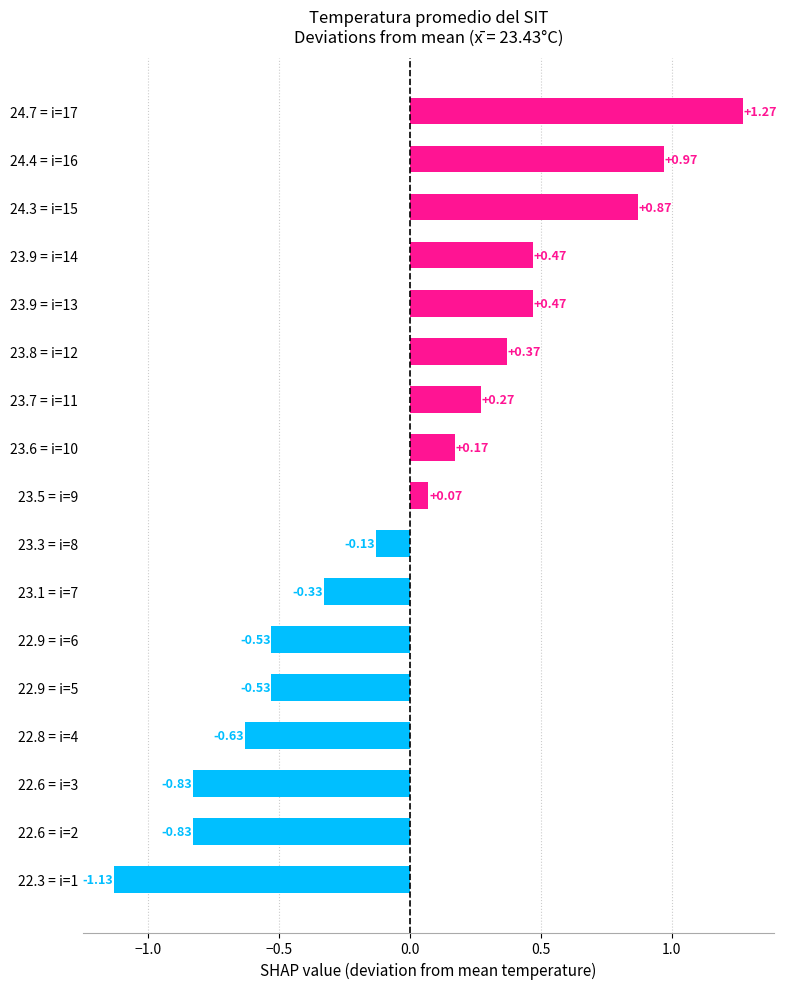

What is the difference between the values at 23.5 = i=9 and 22.9 = i=6?

0.6